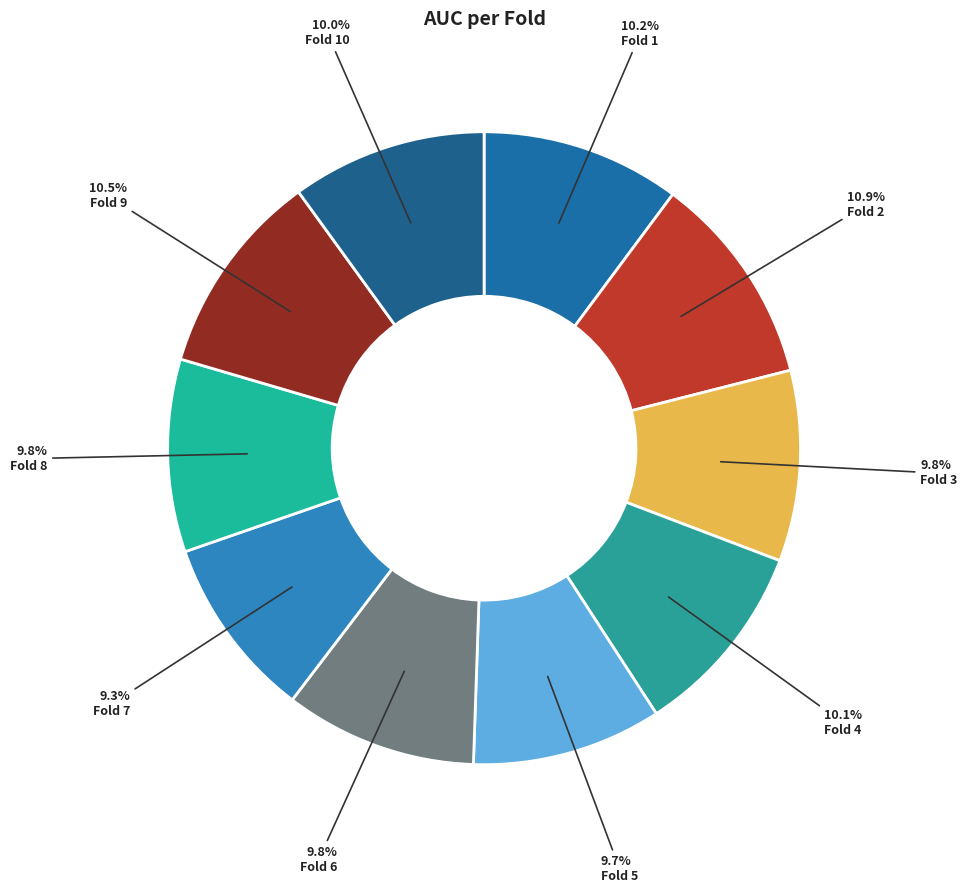

What percentage is NOT represented by Fold 6?

90.2%